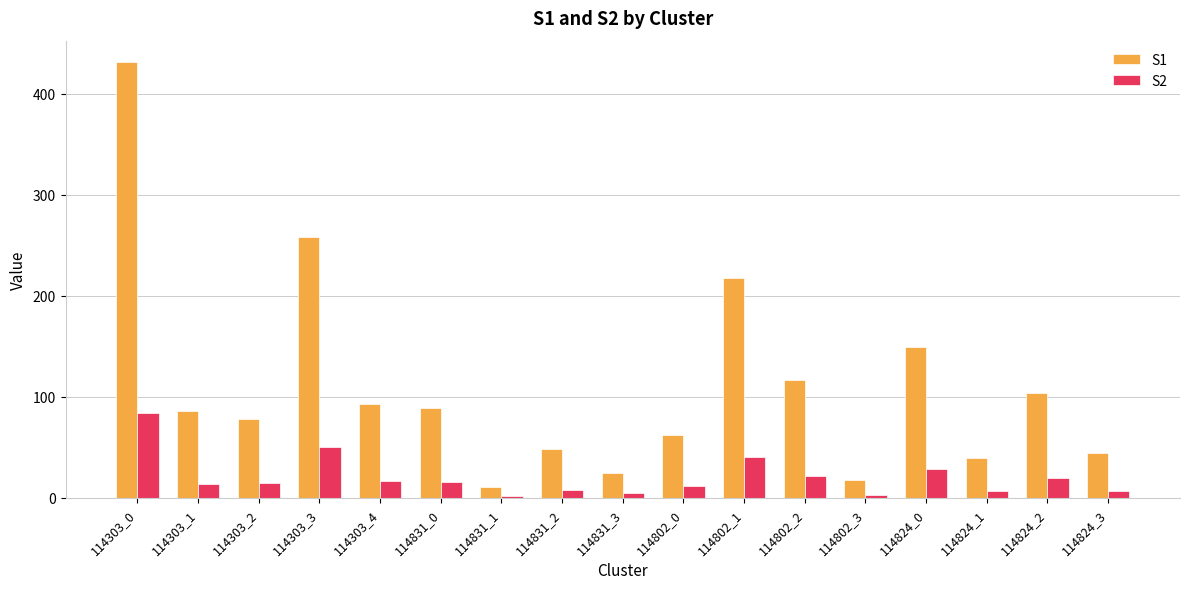

How many groups of bars are there?

17